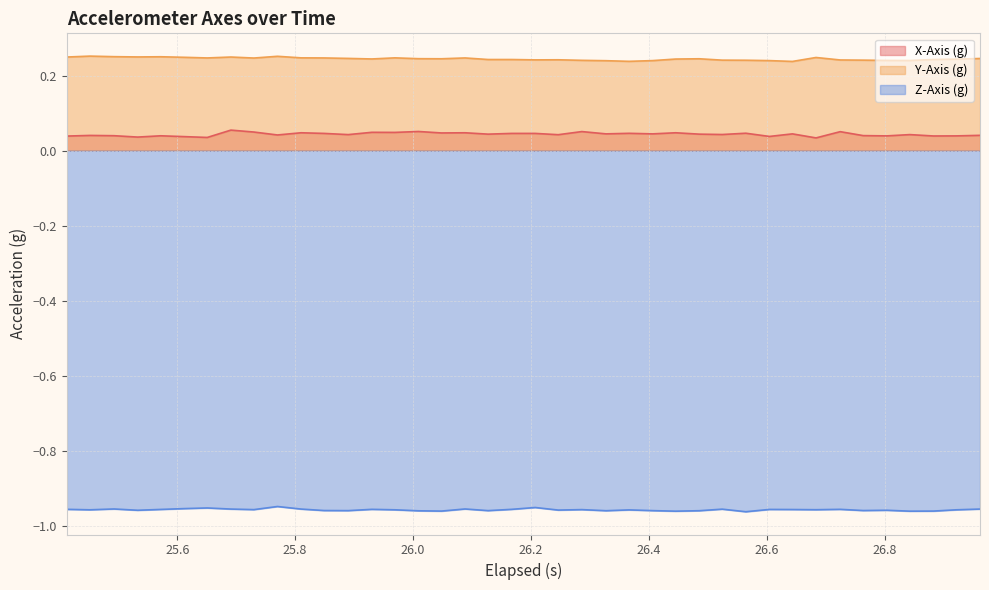

At how many categories does at least one series exceed 0?

40